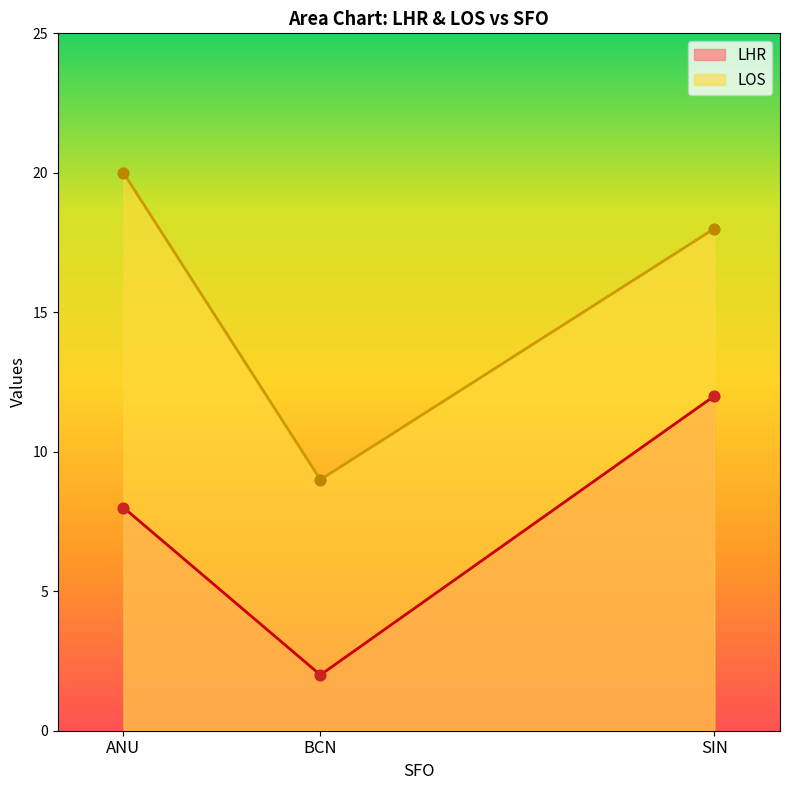

Which series has the widest spread of Y values?

LOS